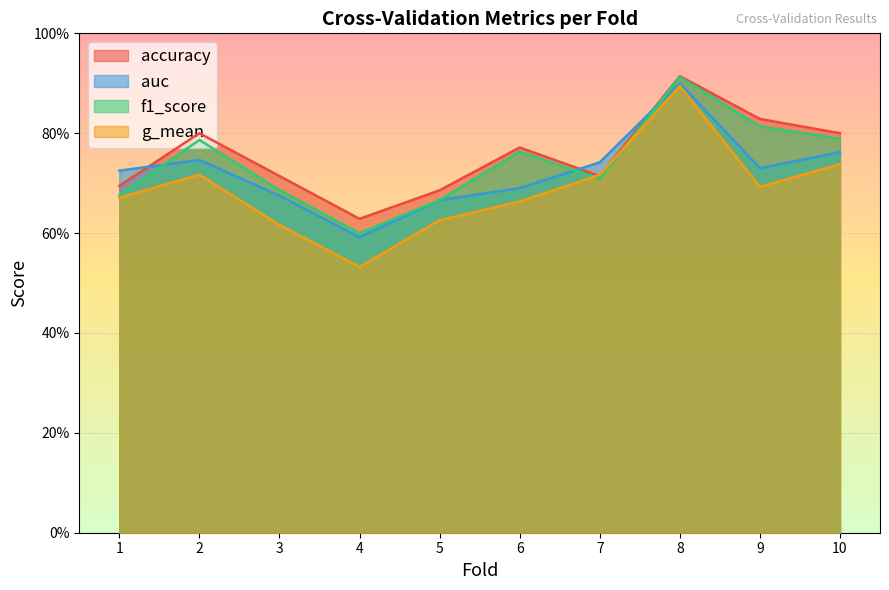

What is the highest value of the g_mean series?

0.9